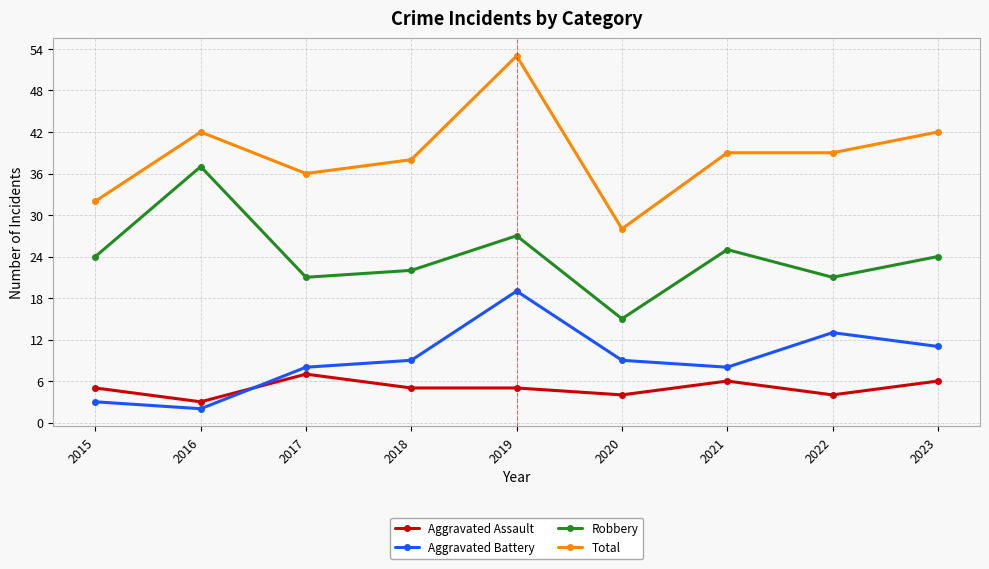

Count the number of categories in the chart.

9